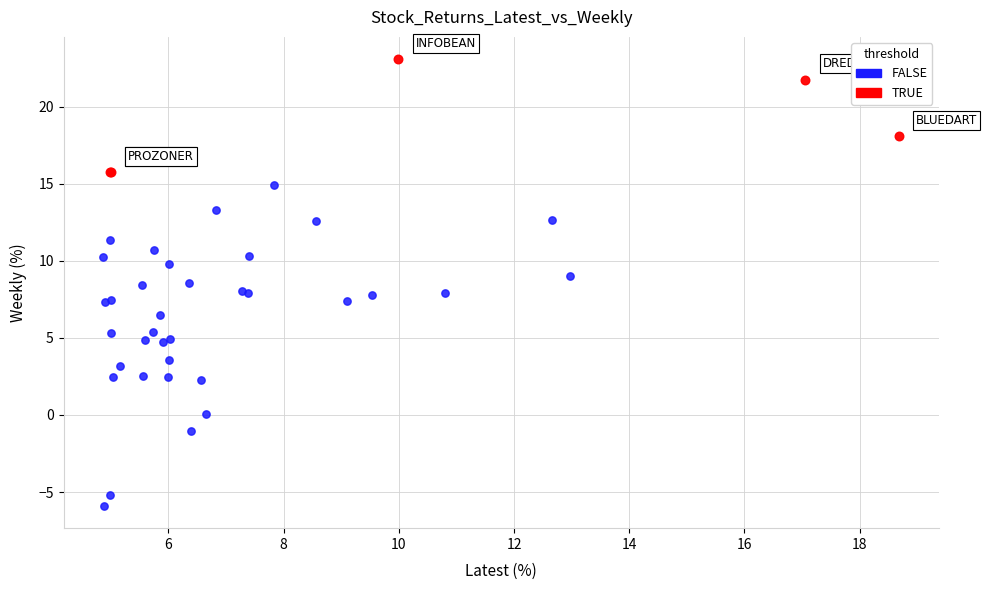

Which series reaches the minimum Y coordinate?

FALSE